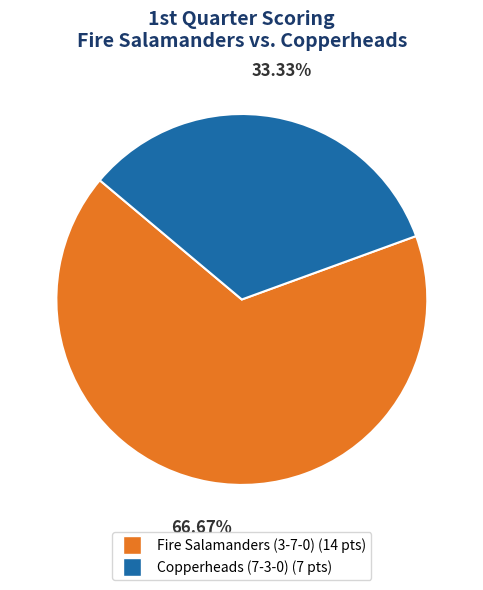

To the nearest percent, what is the difference between the largest and smallest slice percentages?

33%